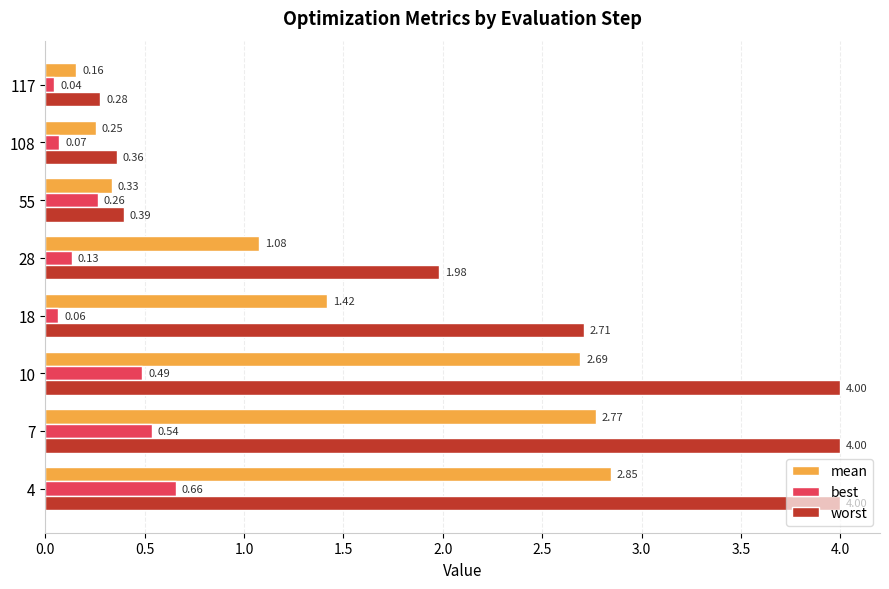

List the series in order of their overall mean, lowest first.

best, mean, worst